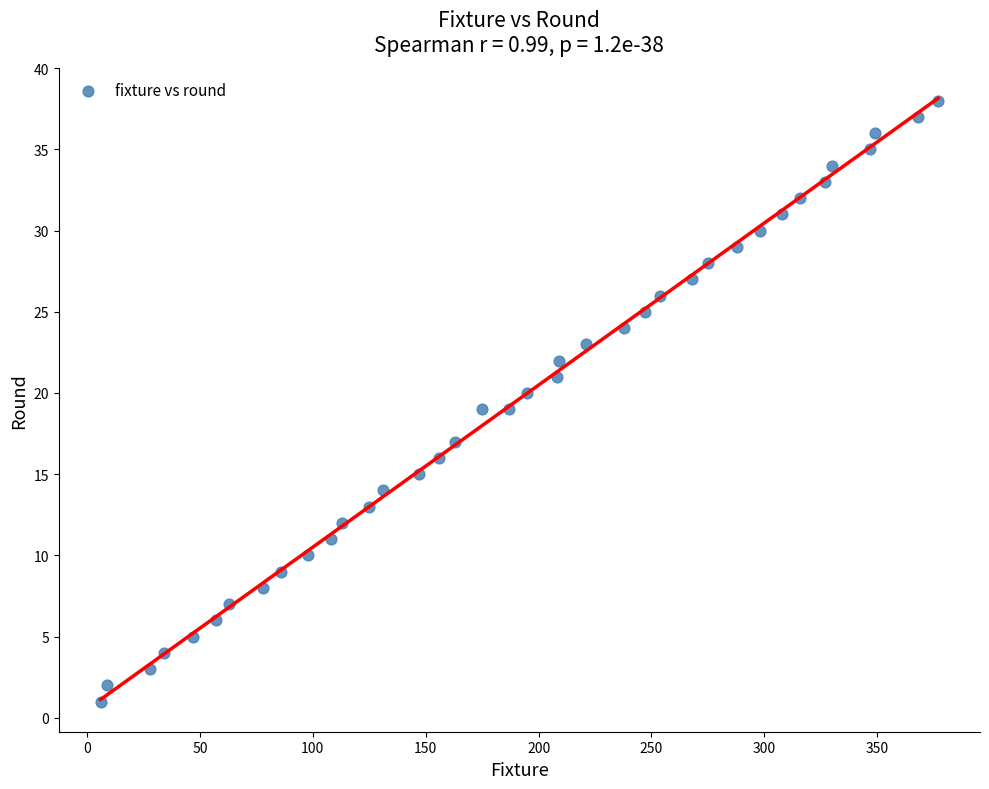

What is the range of X values (max minus min)?

371